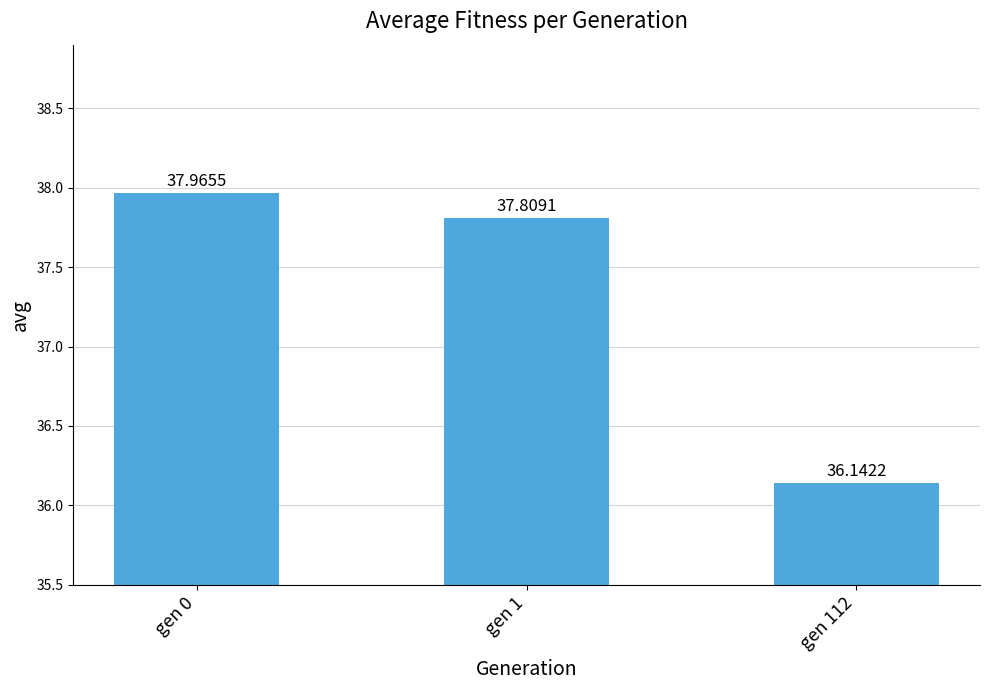

Which label corresponds to the largest value in the chart?

gen 0